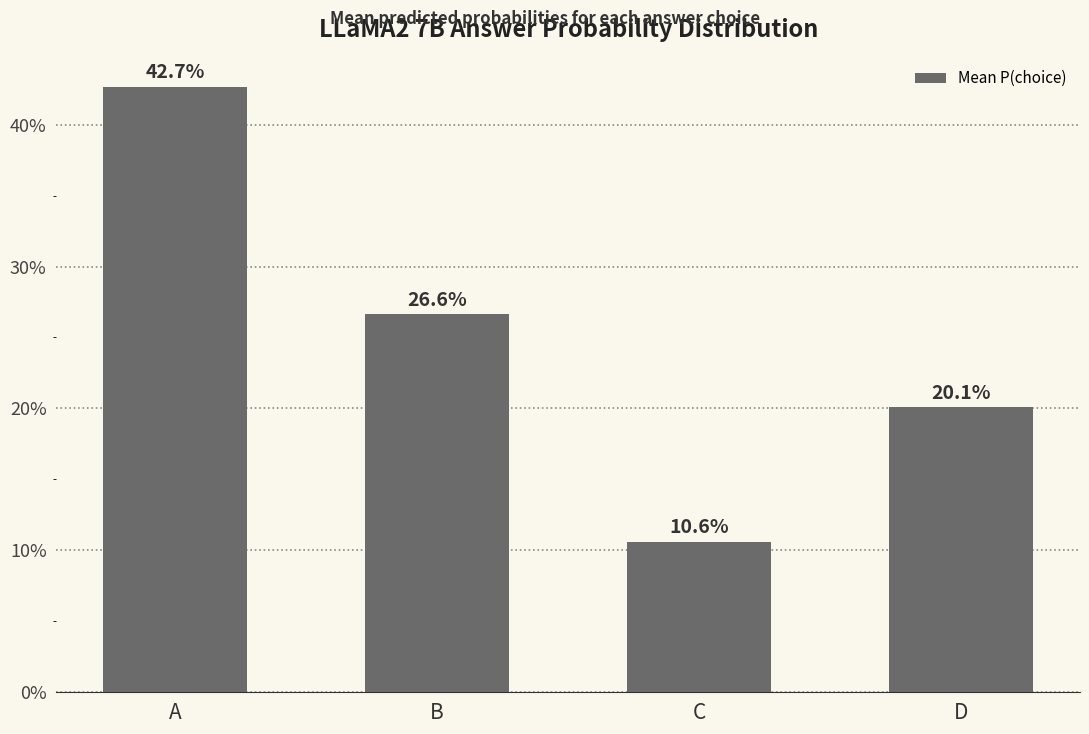

Does the chart contain any negative values?

No